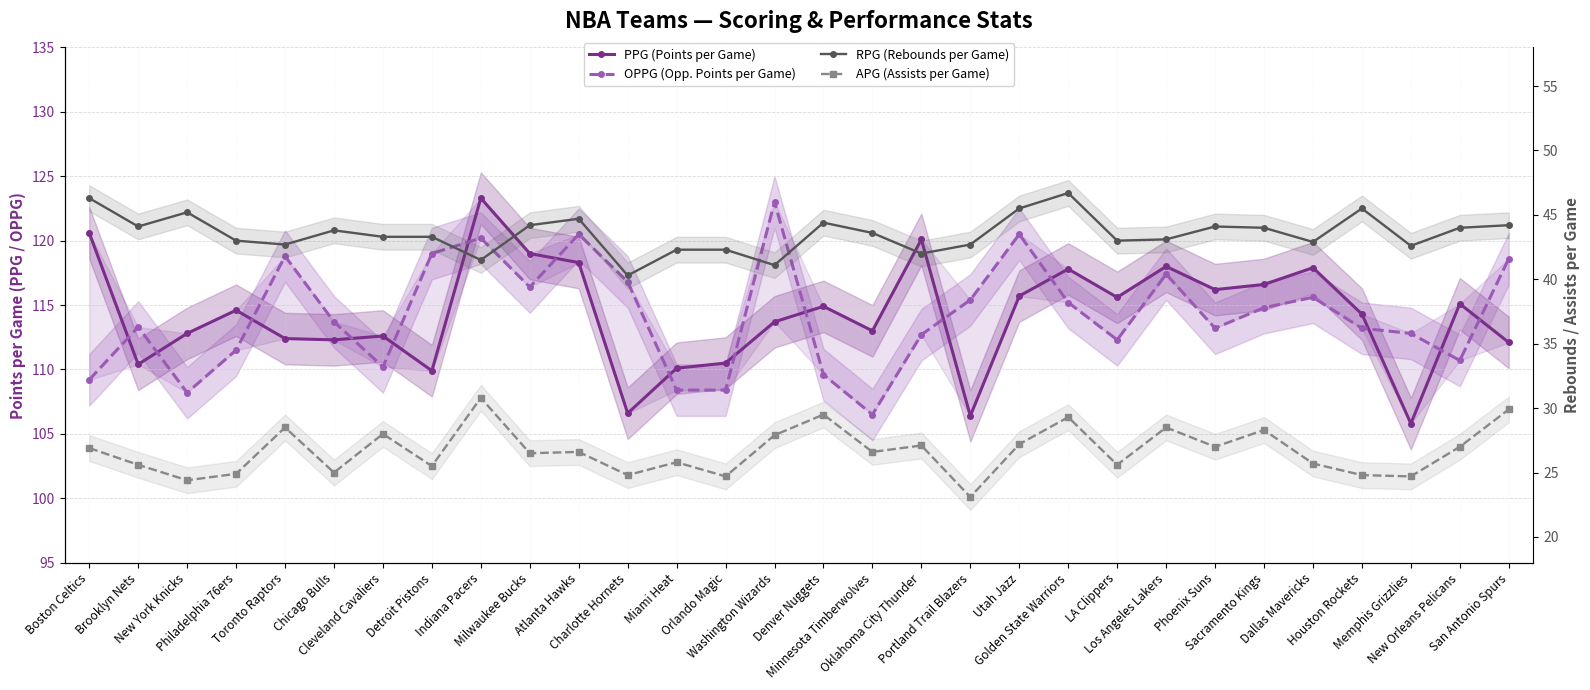

Is this an area chart (filled region under the line)?

No